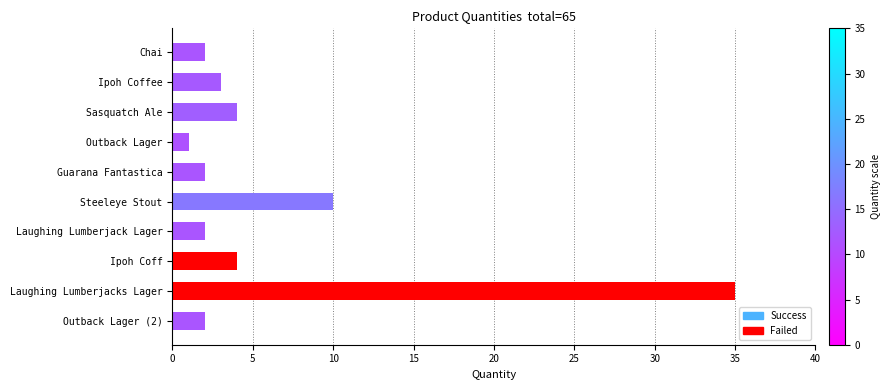

Where is the data nearest to the value 18?

Steeleye Stout